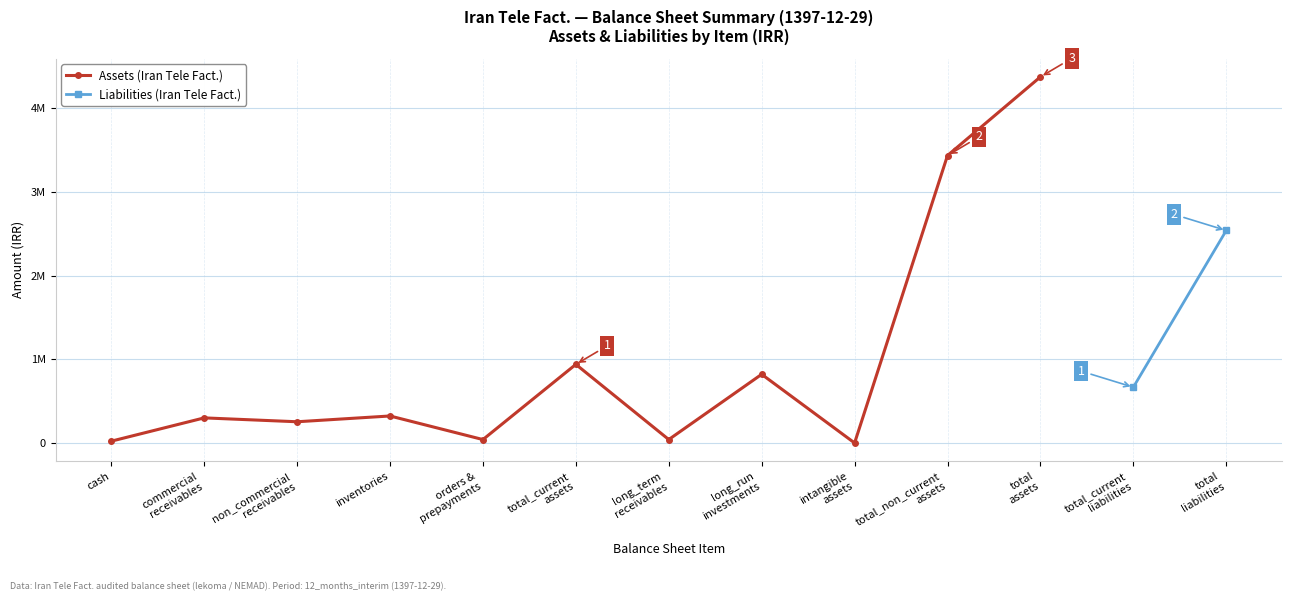

What is the highest value of the Assets (Iran Tele Fact.) series?

4375740.0